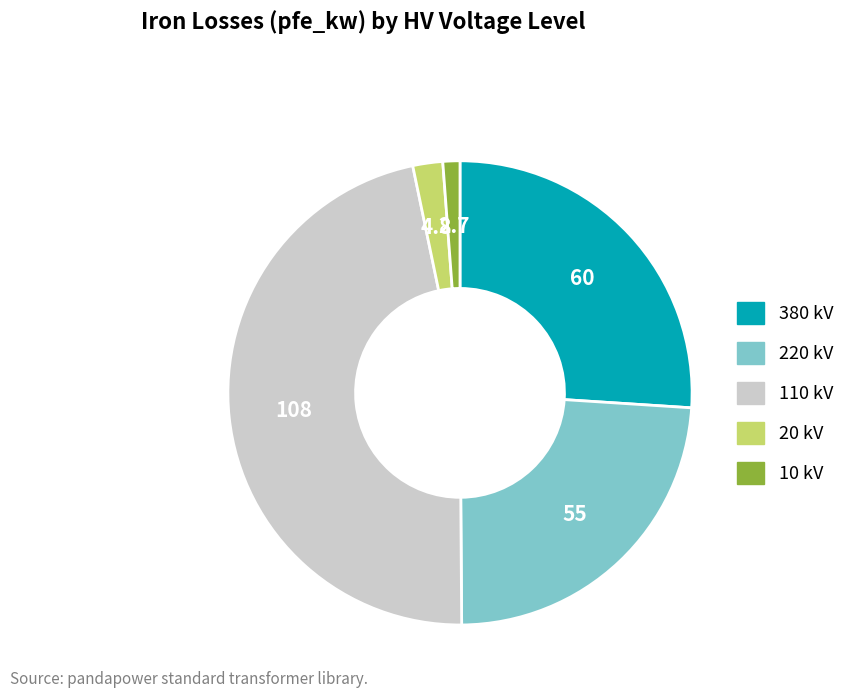

Is there any slice that represents more than half of the pie?

No